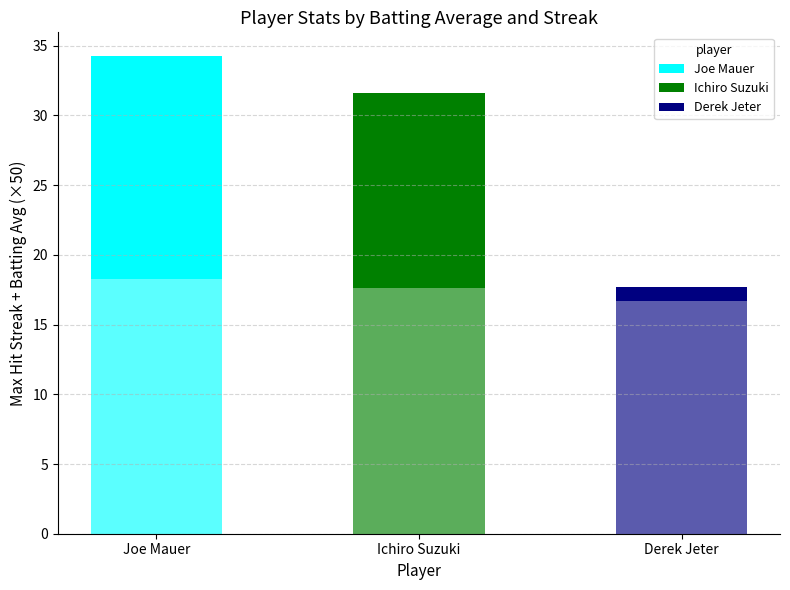

What is the approximate value of Joe Mauer at Ichiro Suzuki?

16.0